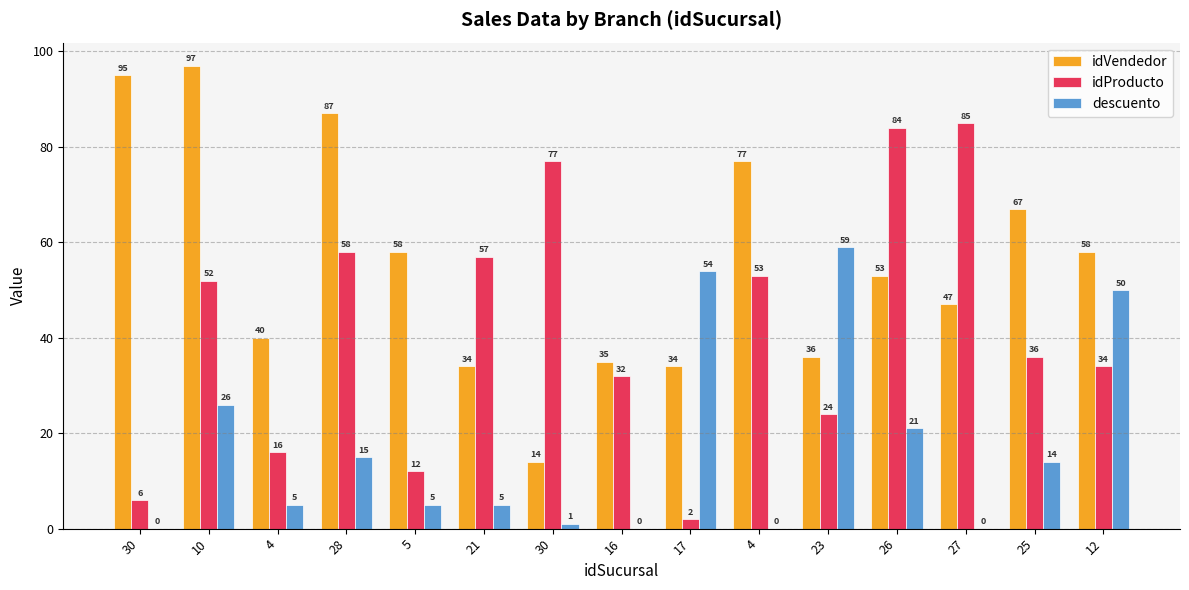

Is it true that descuento equals 3 at 5?

False